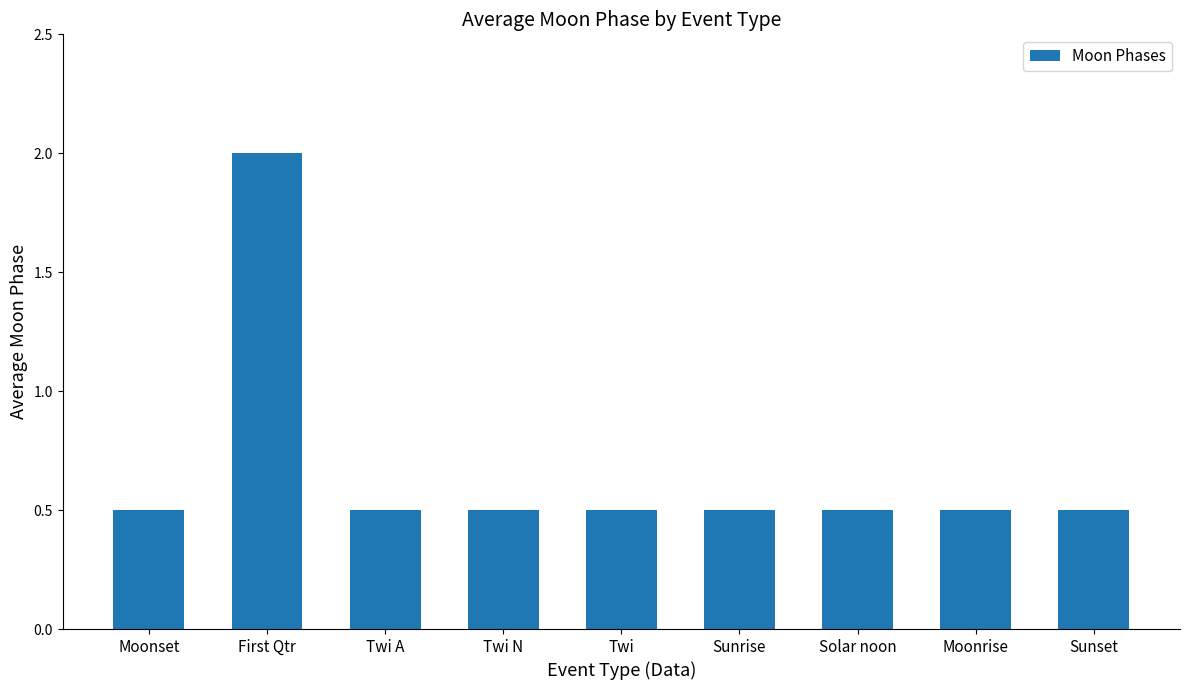

What is the label of the 1st bar from the right?

Sunset